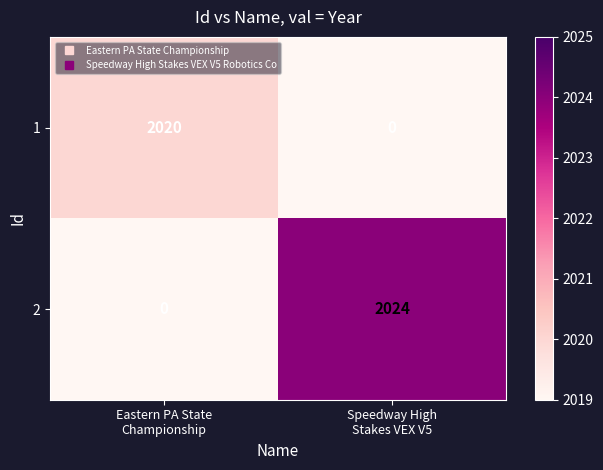

What is the sum of all 1 values?

2020